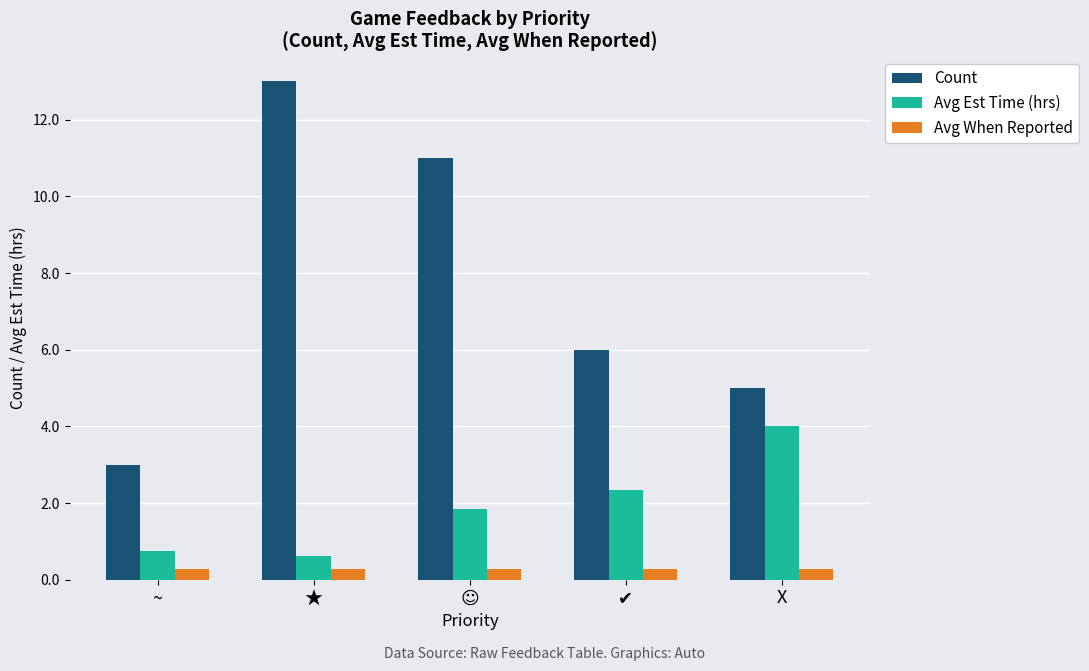

What is the value of the Avg Est Time (hrs) bar at the 2nd from the left?

0.6